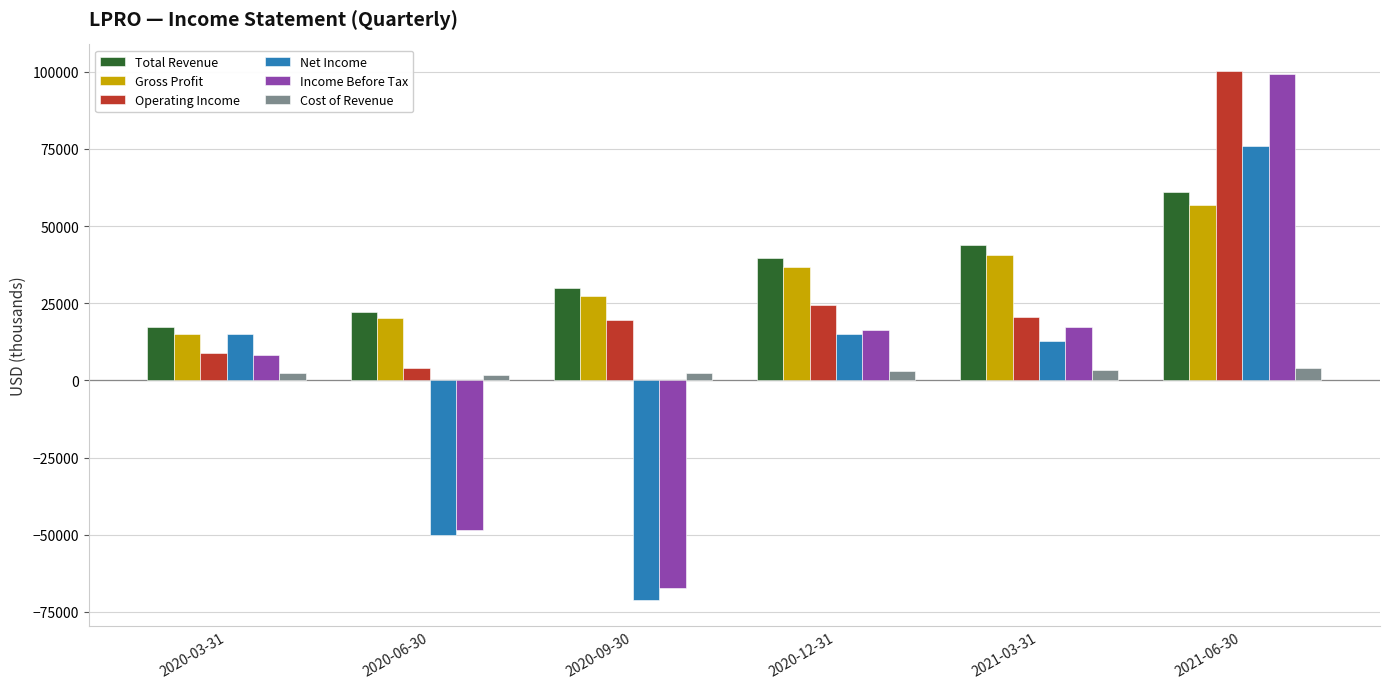

The Total Revenue series shows 29800 at 2020-09-30. True or false?

True